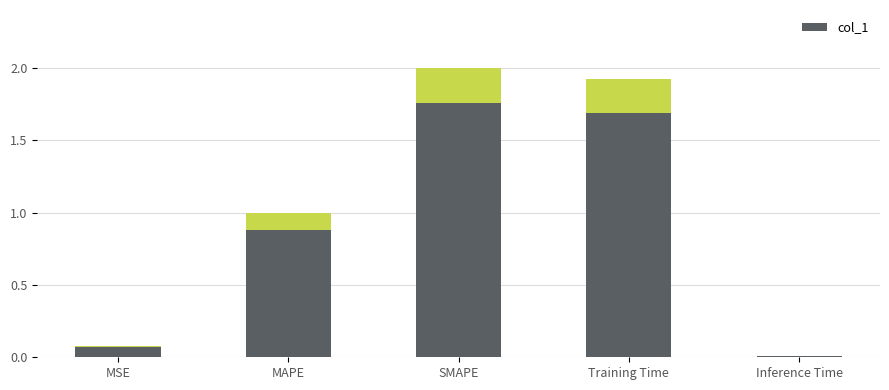

What is the sum of the values at Training Time and Inference Time?

1.9